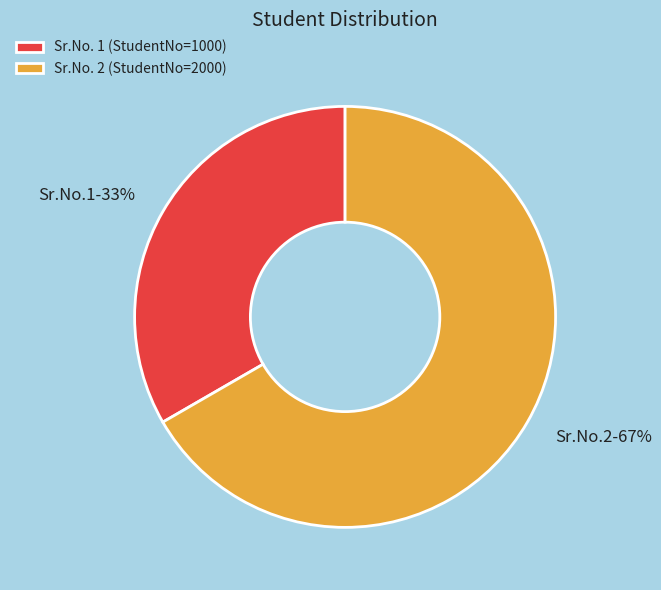

Rank the categories by value from highest to lowest.

Sr.No. 2 (StudentNo=2000), Sr.No. 1 (StudentNo=1000)